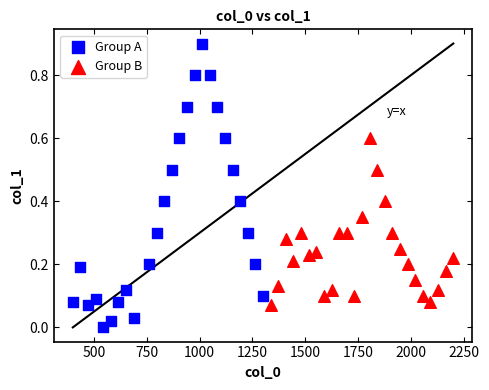

Which series has the largest Y range (max minus min)?

Group A